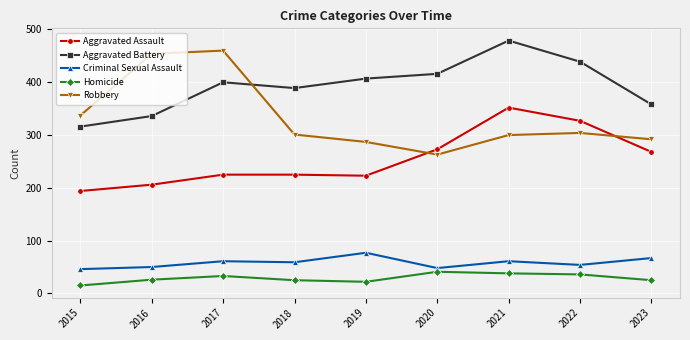

What is the greatest value displayed?

479